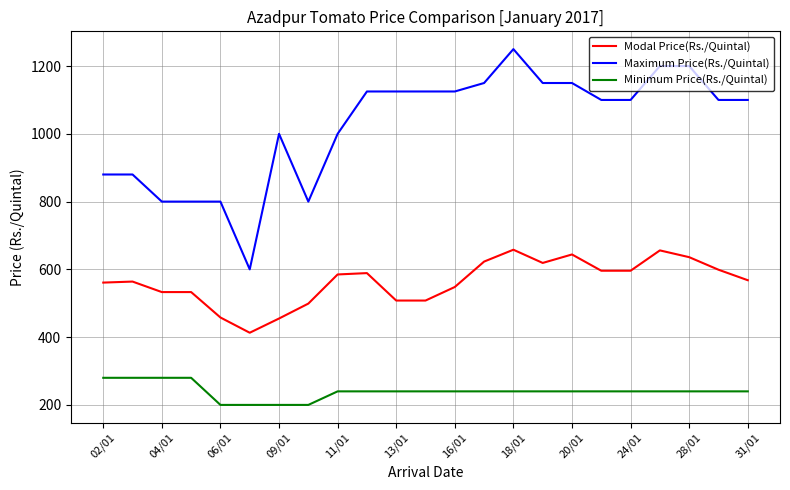

Which series has the widest spread of values?

Maximum Price(Rs./Quintal)